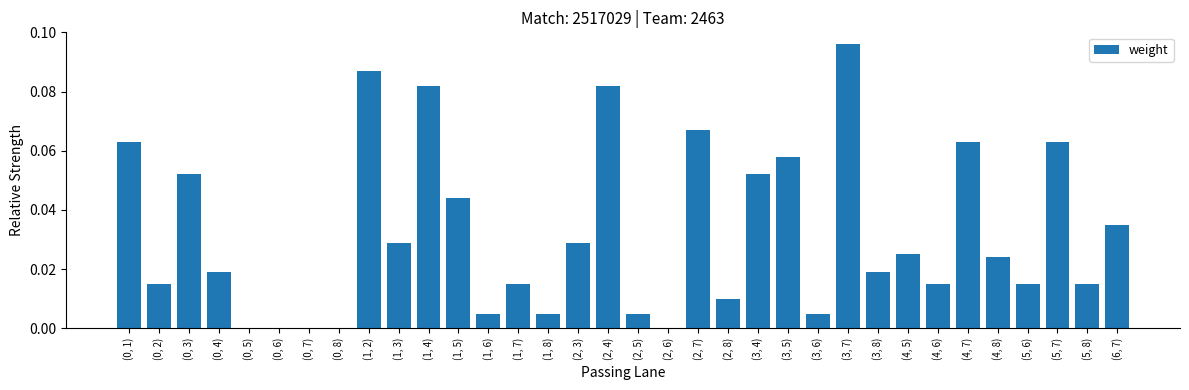

How many distinct data groups are displayed?

1